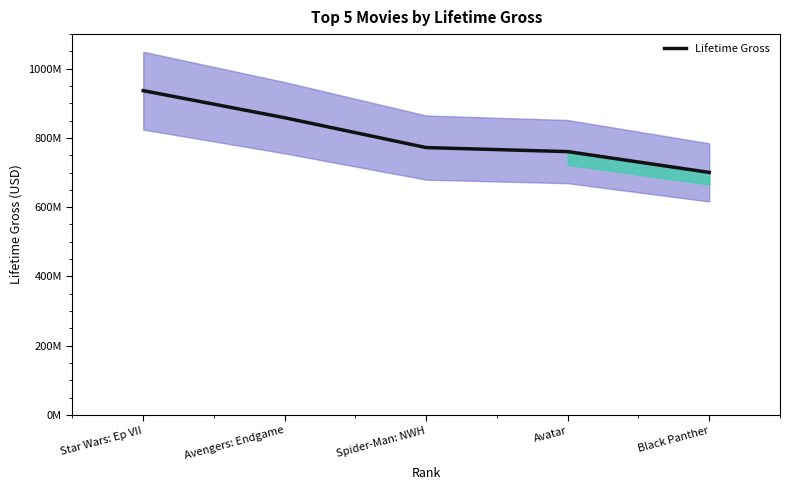

What is the label of the 5th point from the right?

Star Wars: Ep VII